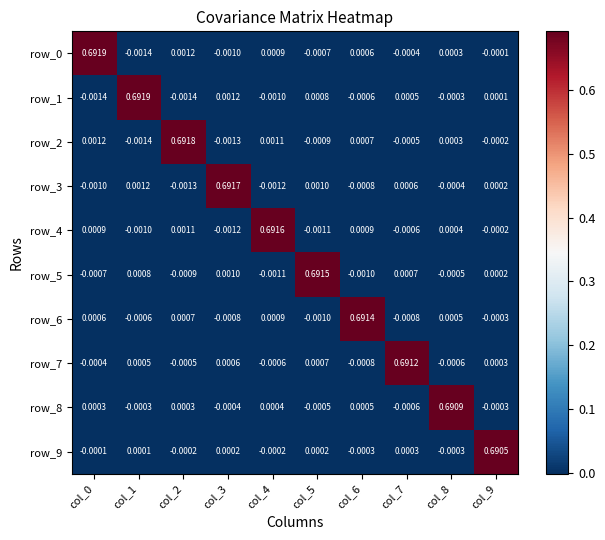

Is the value of row_5 at col_2 greater than the value of row_1 at col_3?

No